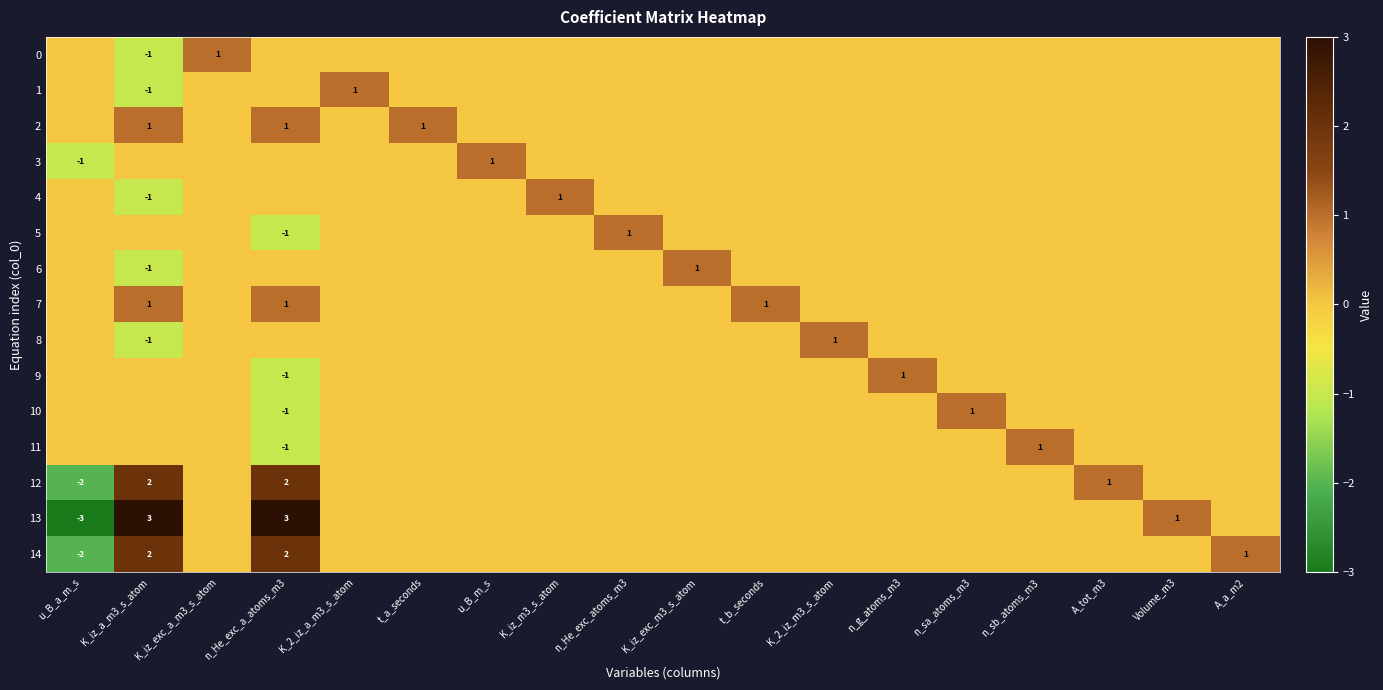

True or false: 14 has a value of 3 at K_iz_a_m3_s_atom.

False